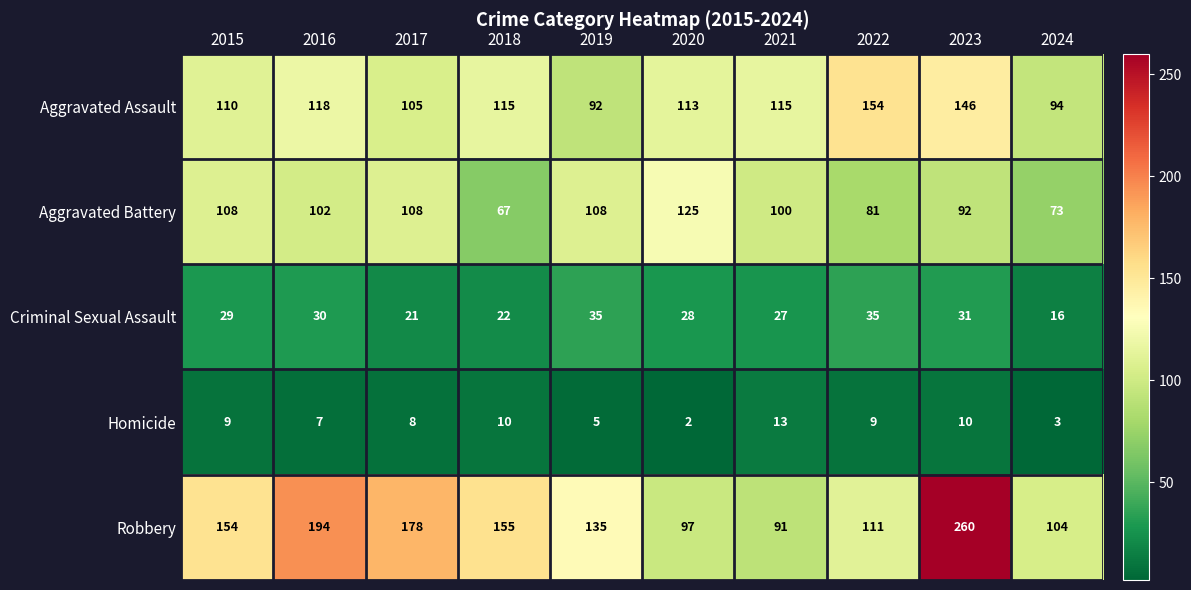

At how many categories does at least one series exceed 195?

1